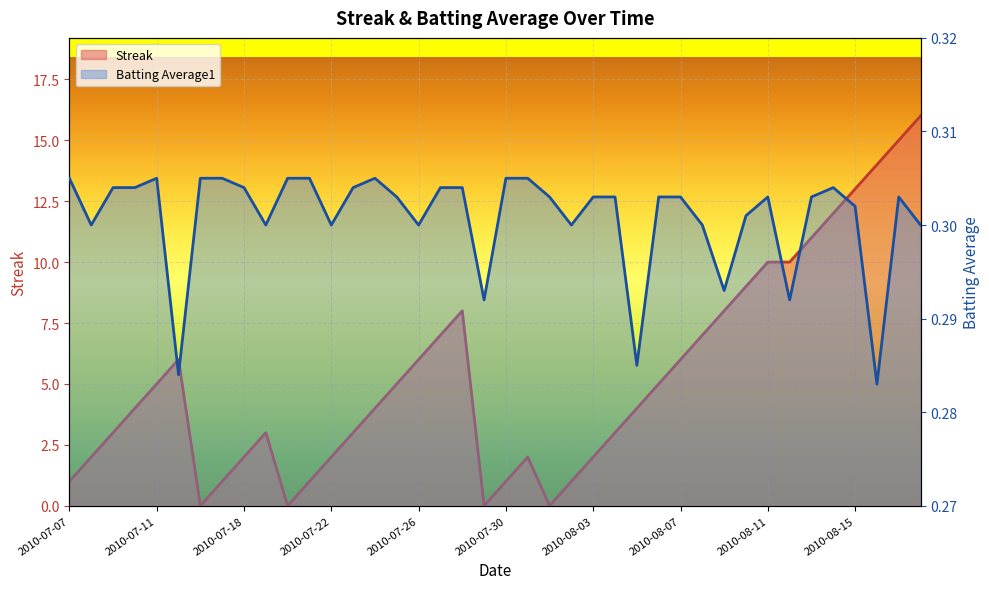

At which label does Streak first exceed 4?

2010-07-11